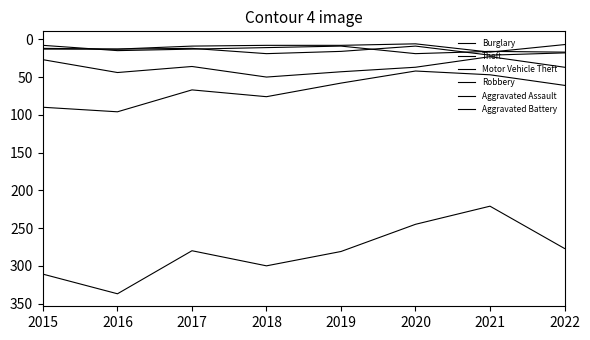

Reading left to right, transcribe all the data shown in this chart.

Burglary: 90	96	67	76	58	42	47	61
Theft: 311	337	280	300	281	245	221	277
Motor Vehicle Theft: 27	44	36	50	43	37	23	37
Robbery: 8	15	13	11	9	19	16	17
Aggravated Assault: 12	13	12	19	16	9	21	18
Aggravated Battery: 13	13	9	8	8	6	17	7